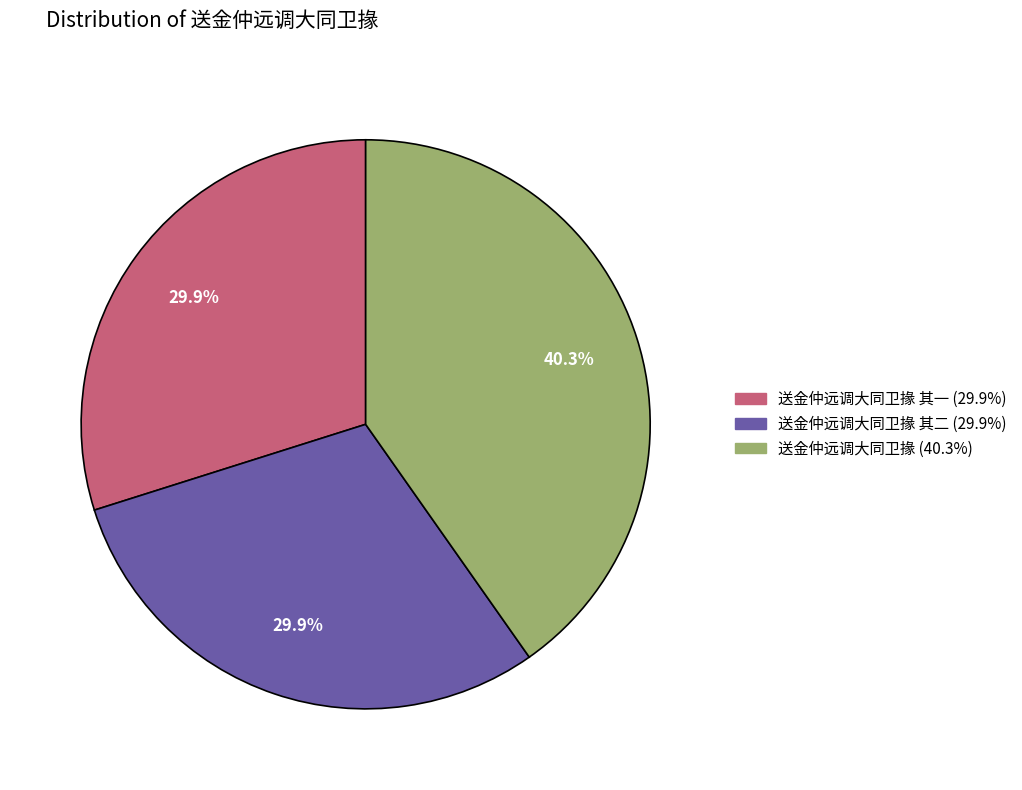

Does any single category account for the majority?

No